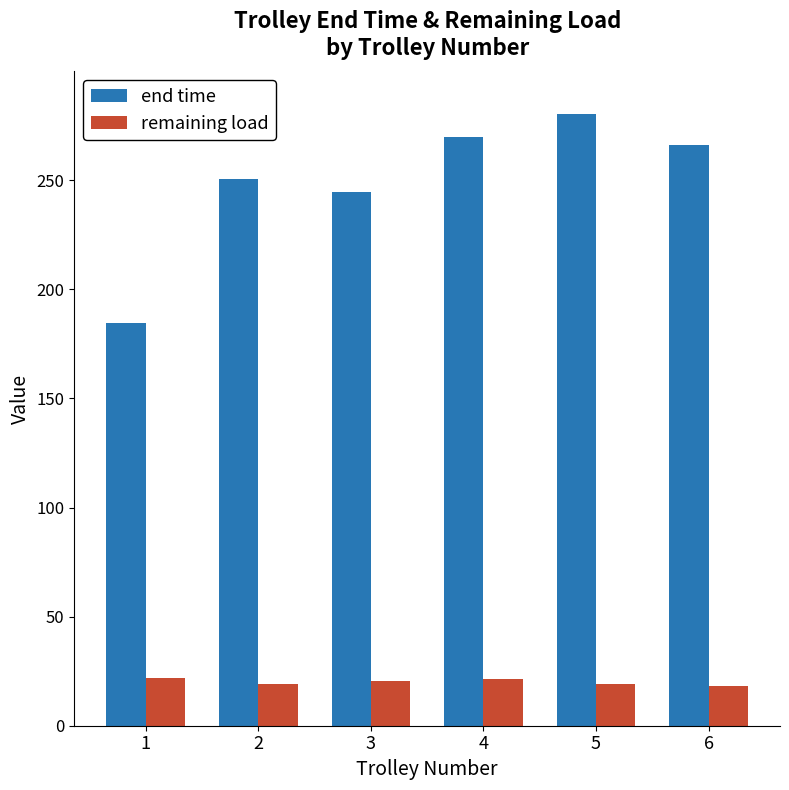

Is it true that remaining load equals 9.2 at 5?

False